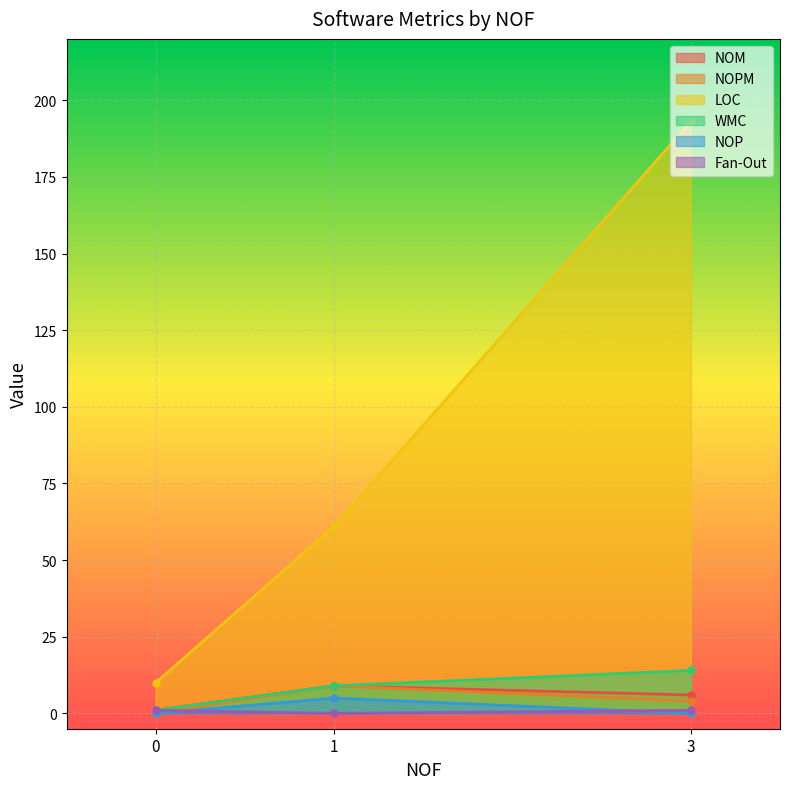

What is the lowest value of the LOC series?

10